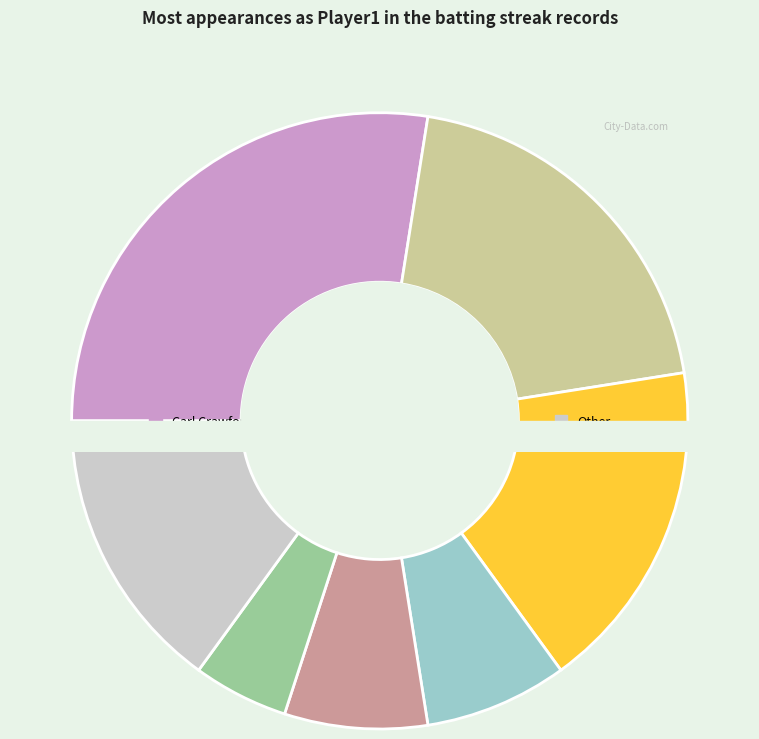

Which category has the biggest portion of the pie?

Carl Crawford